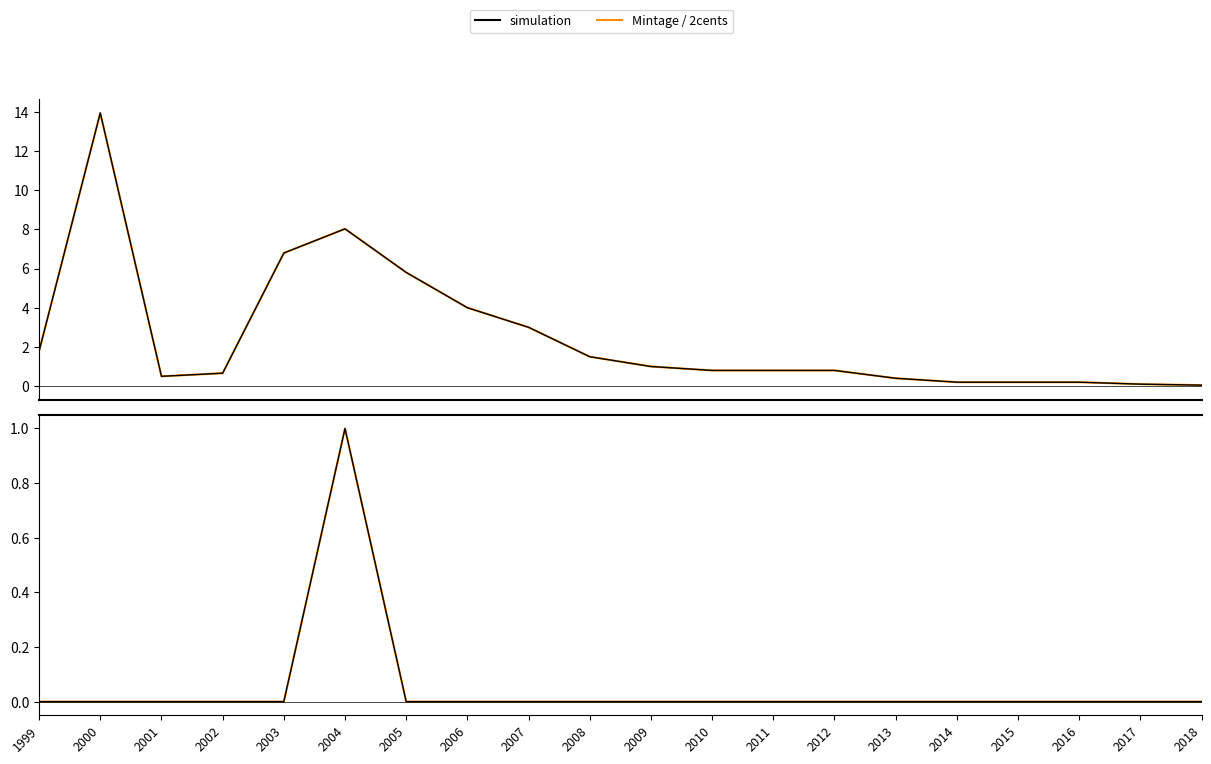

Is the value of 2cents at 2008 greater than the value of simulation at 2009?

No